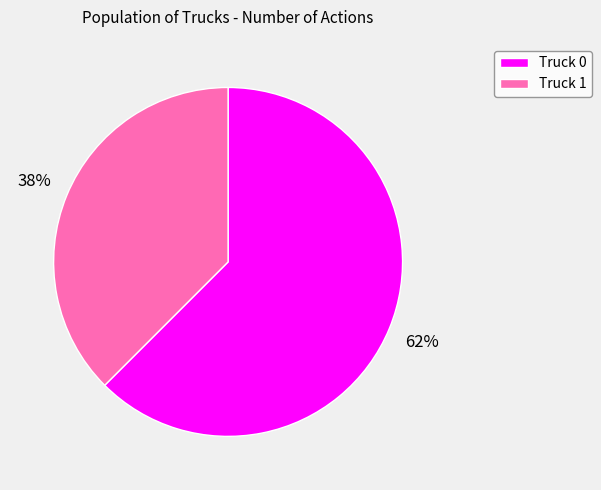

Which category accounts for the majority?

Truck 0